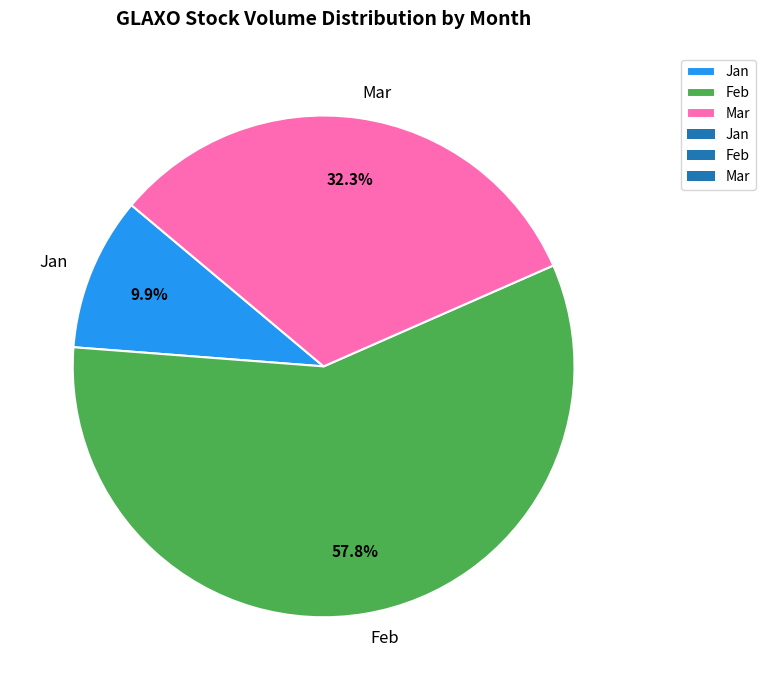

What percentage is NOT represented by Mar?

67.7%